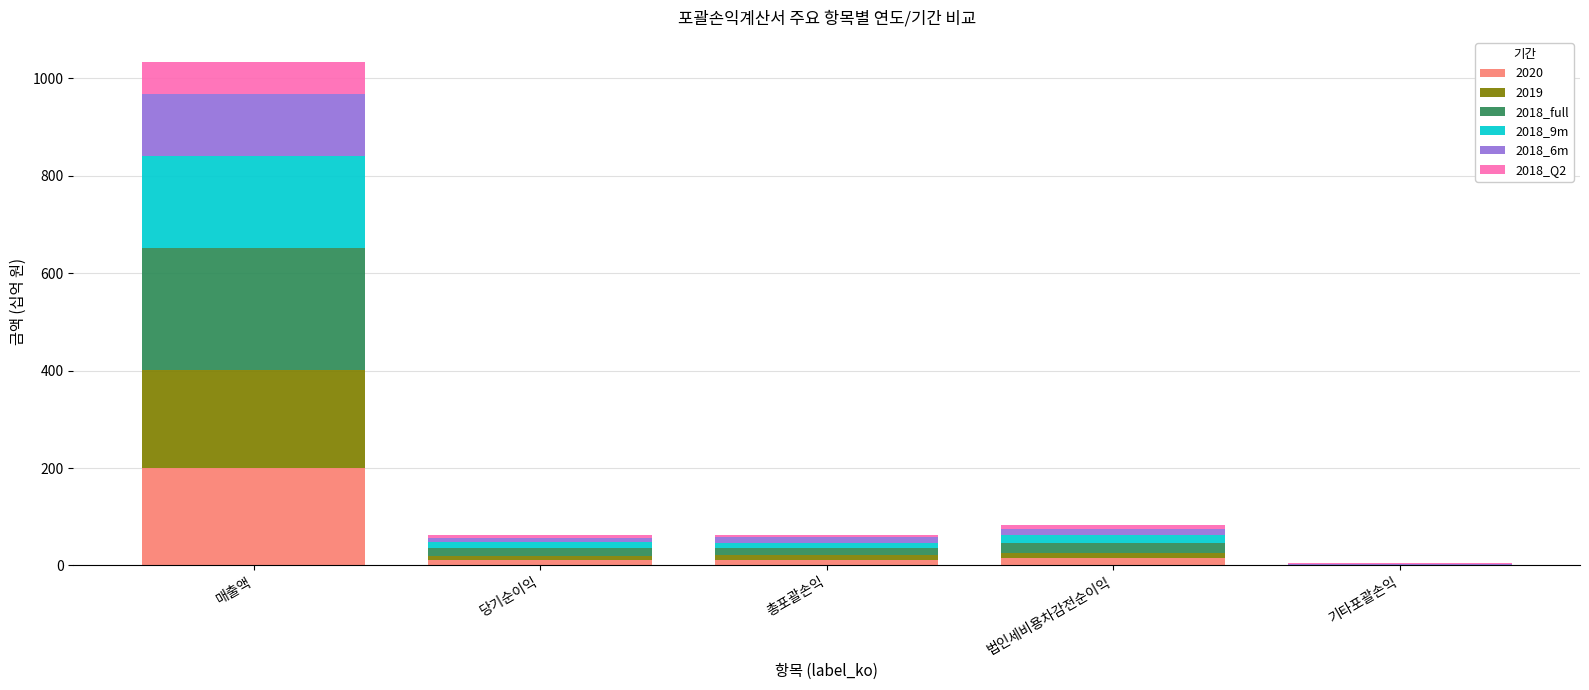

At which category is the sum across all series the highest?

매출액